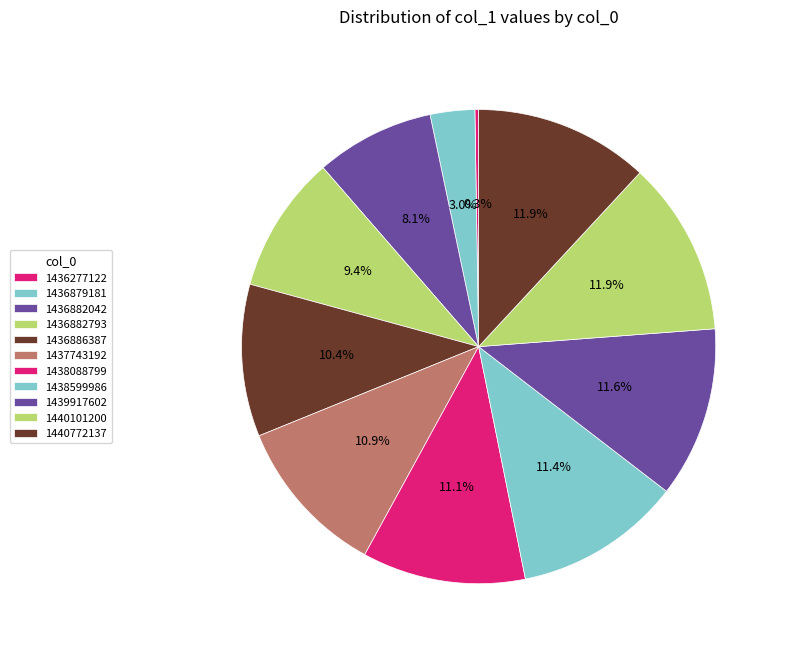

What percentage is NOT represented by 1436879181?

97.0%